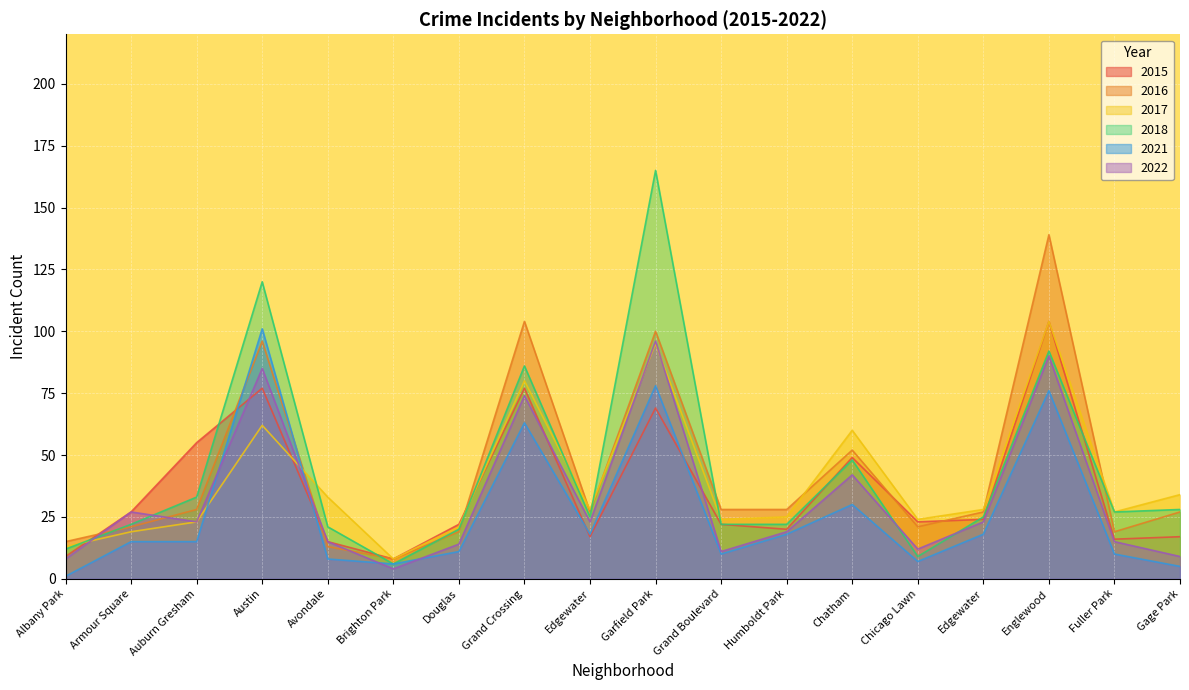

How many intersections are there between 2021 and 2015?

4